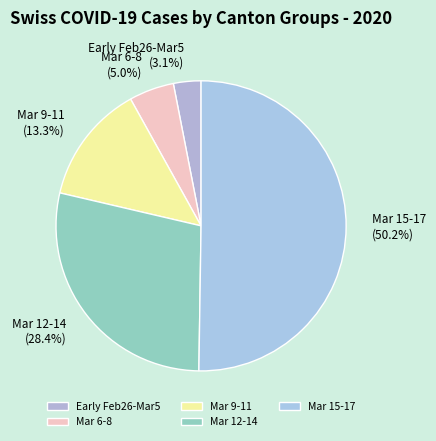

Count the number of slices in the pie.

5